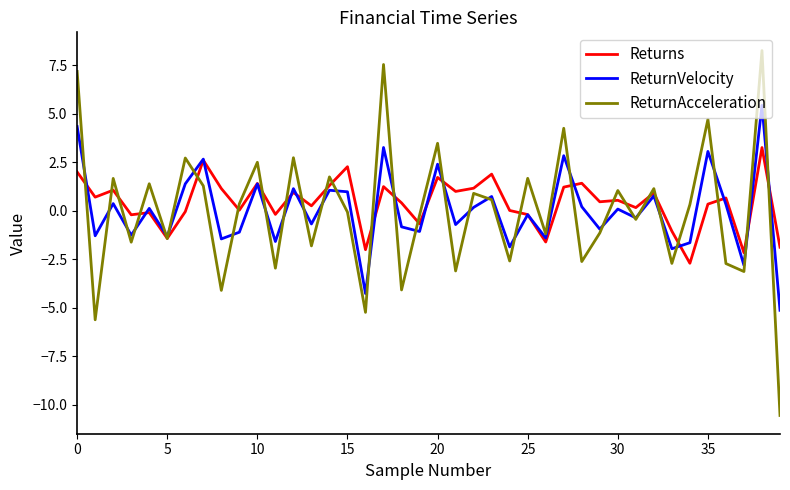

Rank the series by their maximum value, from lowest to highest.

Returns, ReturnVelocity, ReturnAcceleration